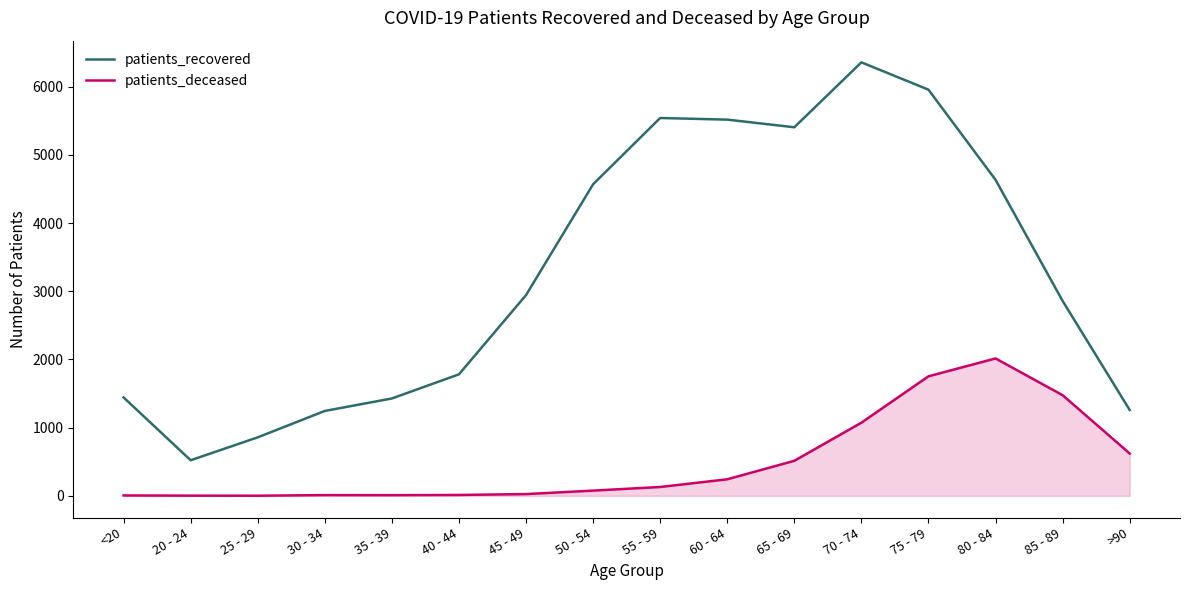

What is the total value across all series at 20 - 24?

525